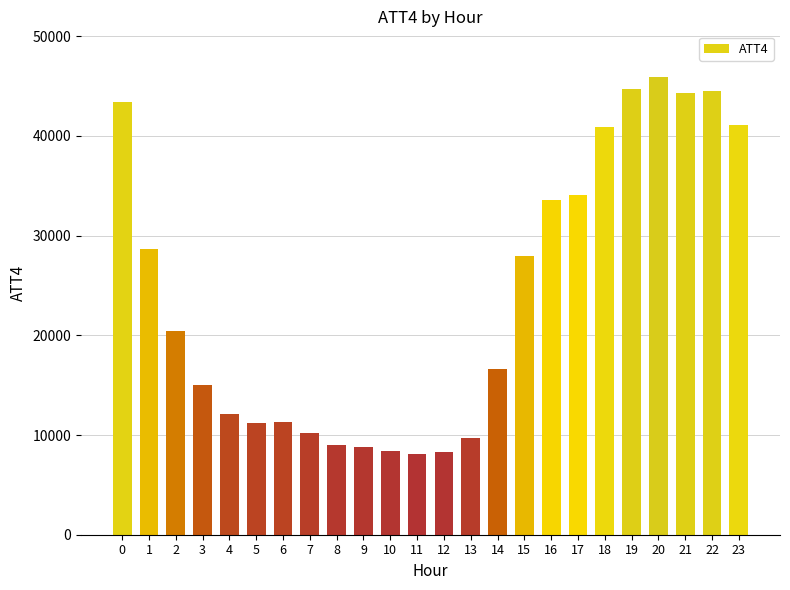

What is the greatest value displayed?

45900